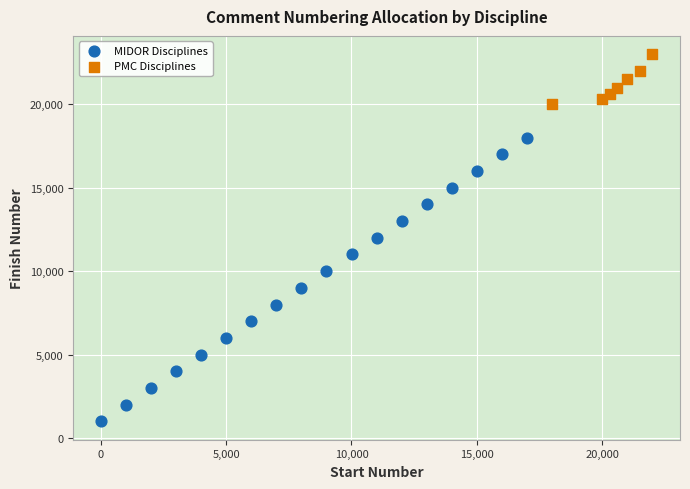

What are all the series names shown in the legend?

MIDOR Disciplines, PMC Disciplines